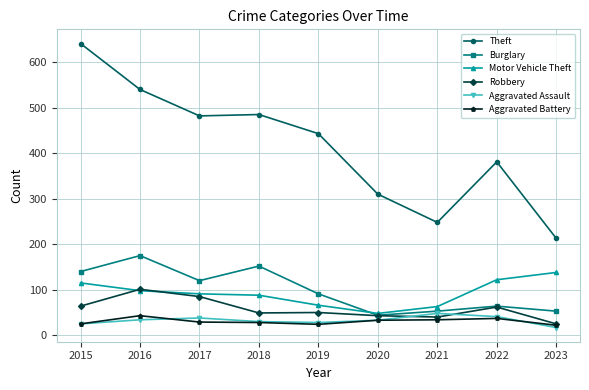

Which series has the largest total across all categories?

Theft